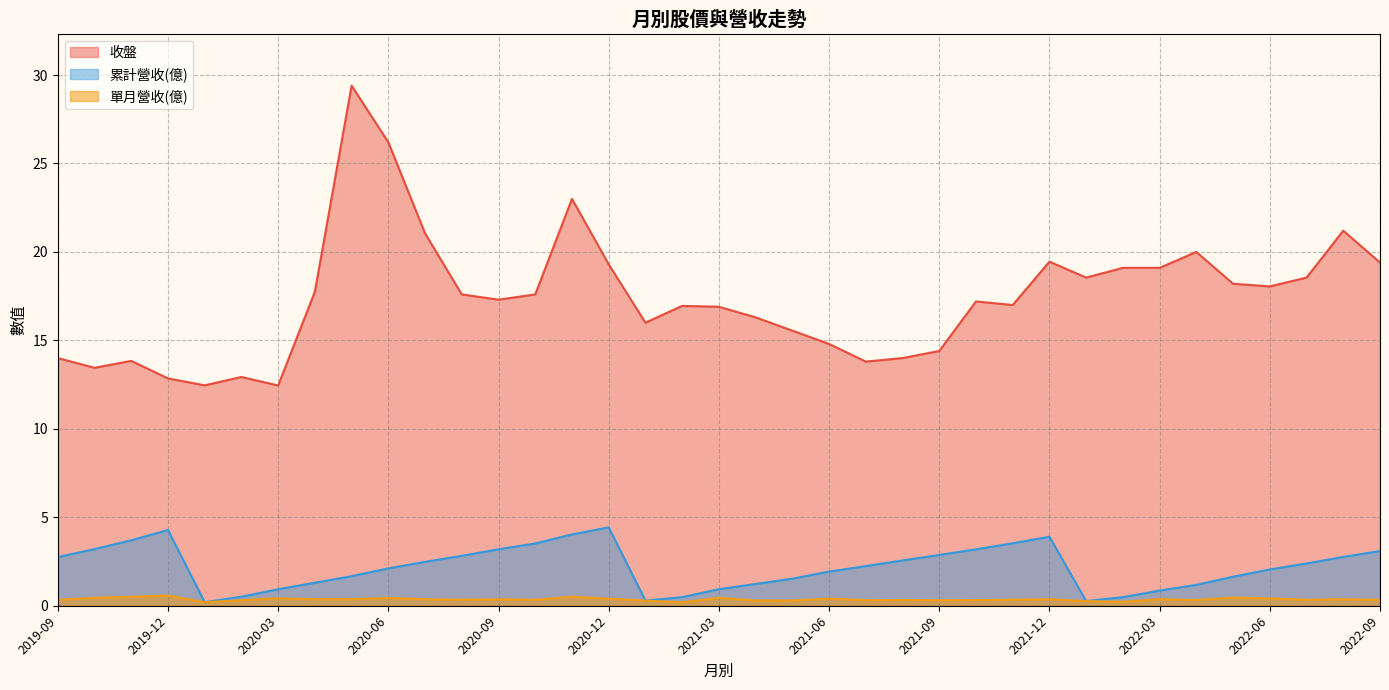

True or false: 累計營收 and 收盤 cross at least once.

False